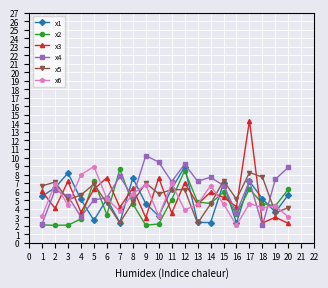

How many times do x5 and x3 cross each other?

10